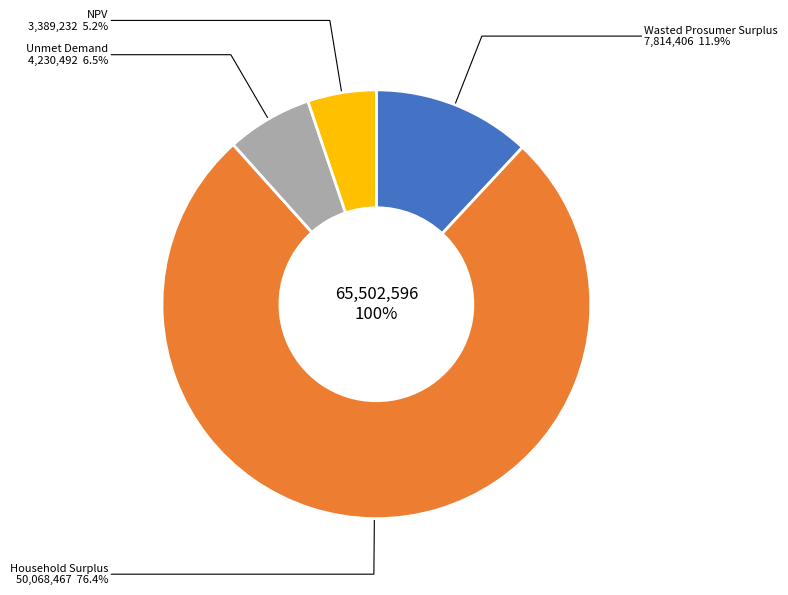

True or false: Wasted Prosumer Surplus accounts for 12% of the total.

True